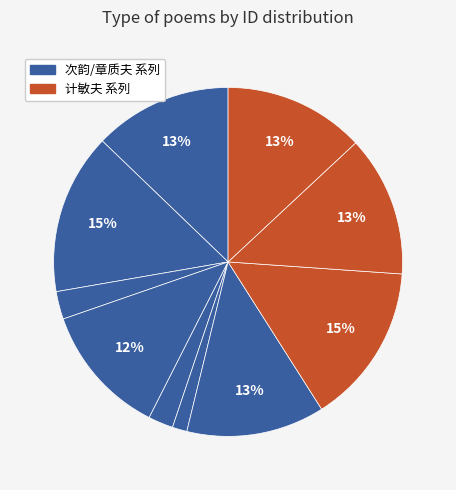

Is there any slice that represents more than half of the pie?

No